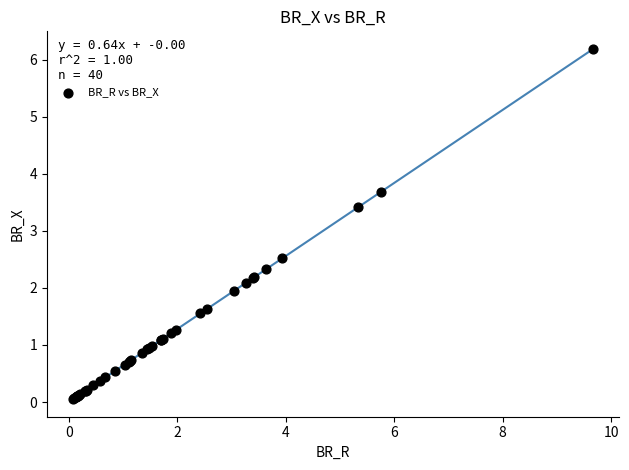

What Y value in the scatter plot is closest to 3?

3.4